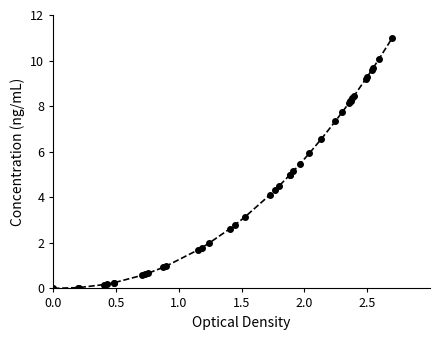

What is the difference between the second highest and minimum values?

10.1